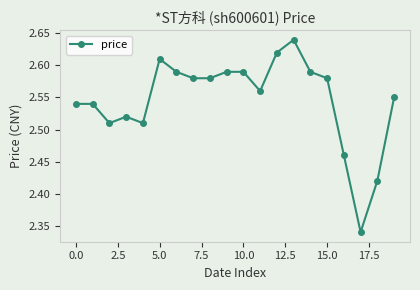

What is the difference between the second highest and minimum values?

0.3